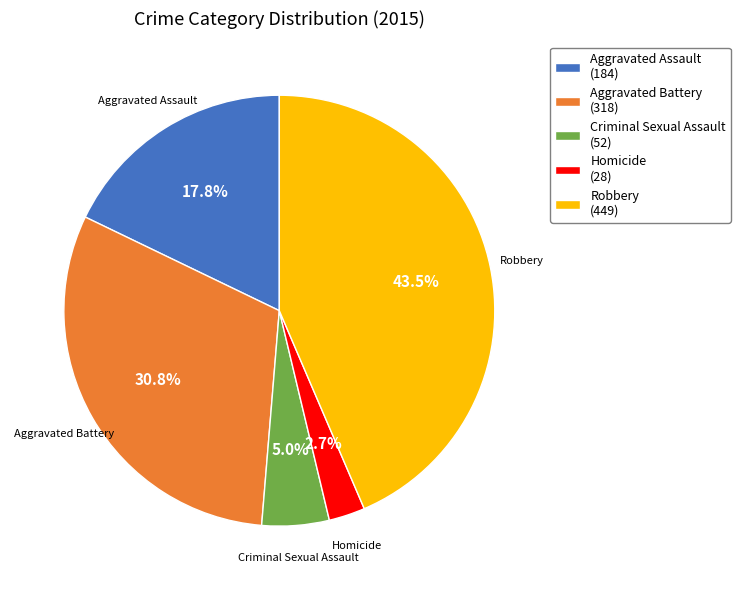

True or false: Aggravated Assault accounts for 24% of the total.

False